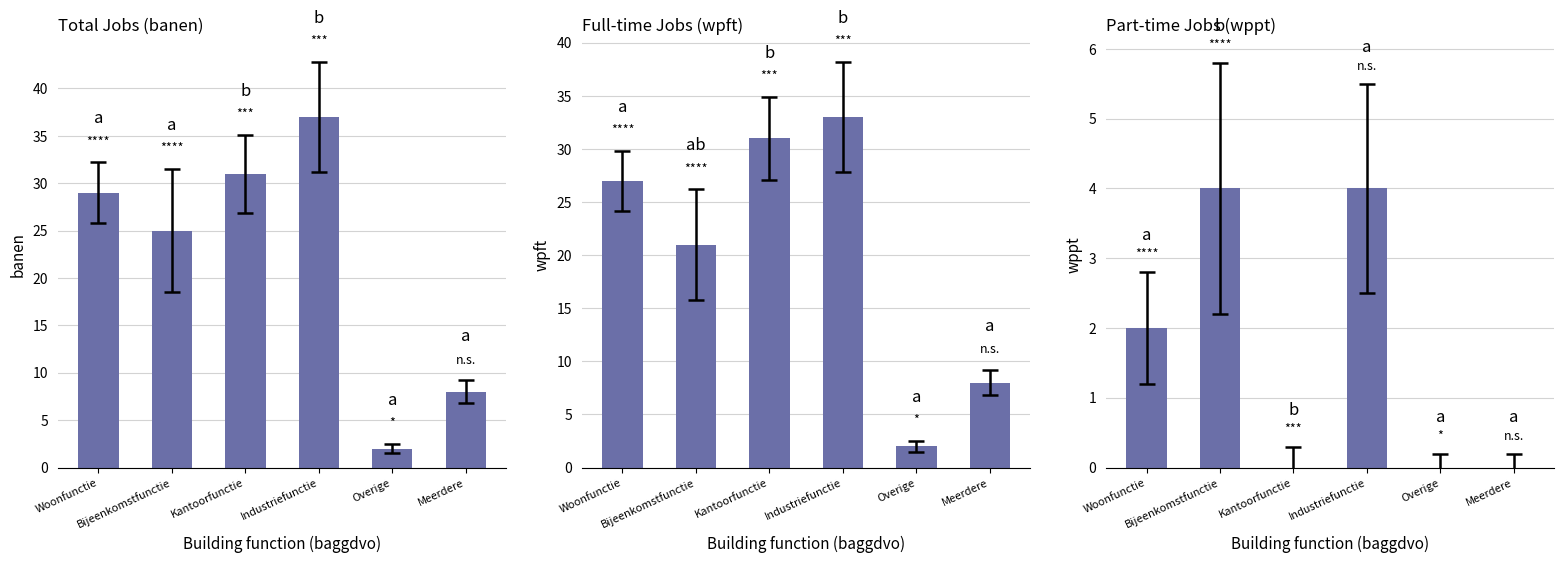

Between Woonfunctie and Overige, which series saw the biggest shift?

banen